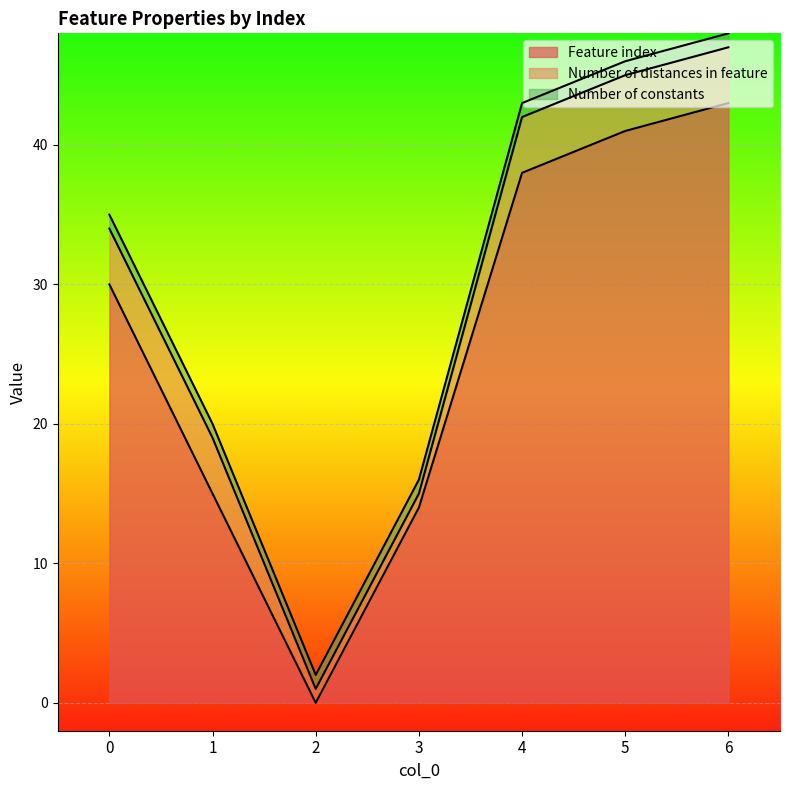

What are all the series names shown in the legend?

Feature index, Number of distances in feature, Number of constants